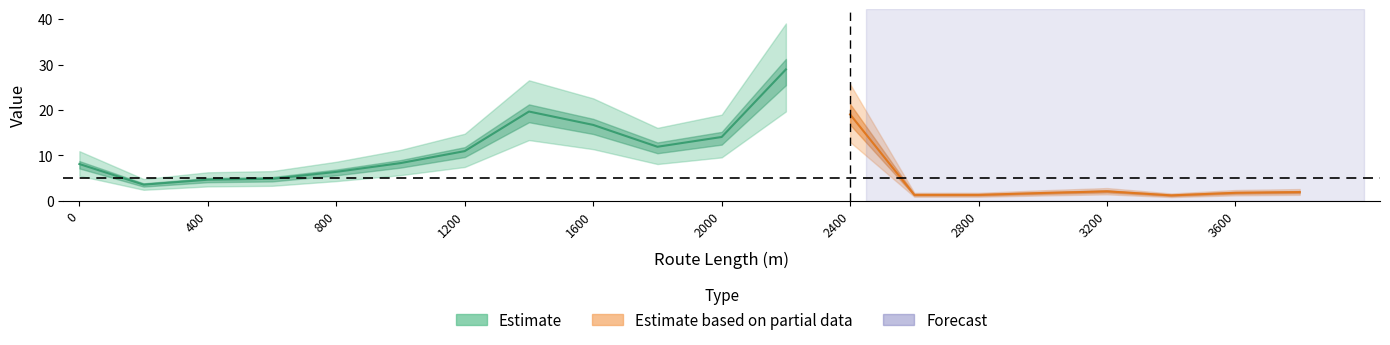

Rank the categories by value from lowest to highest.

3400, 2600, 2800, 3000, 3600, 3800, 3200, 200, 400, 600, 800, 0, 1000, 1200, 1800, 2000, 1600, 2400, 1400, 2200